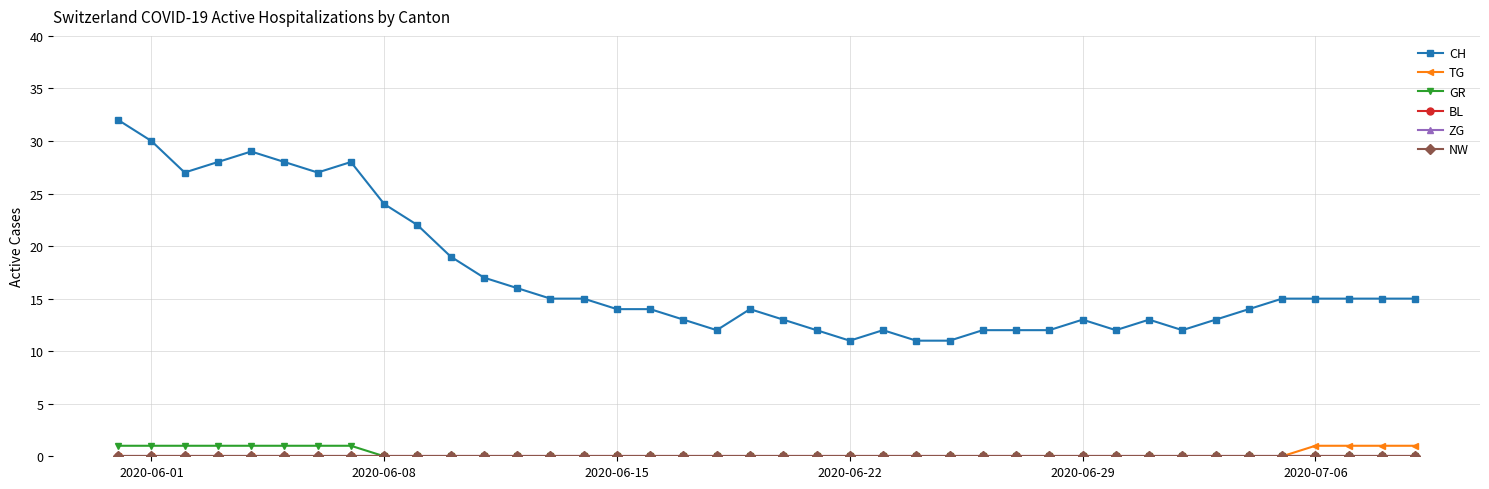

True or false: CH and BL cross at least once.

False